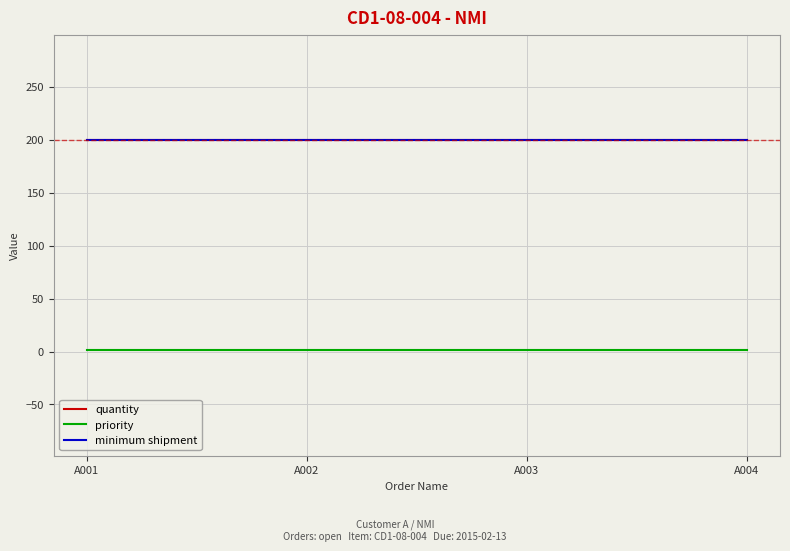

Is it true that priority equals 1 at A002?

True